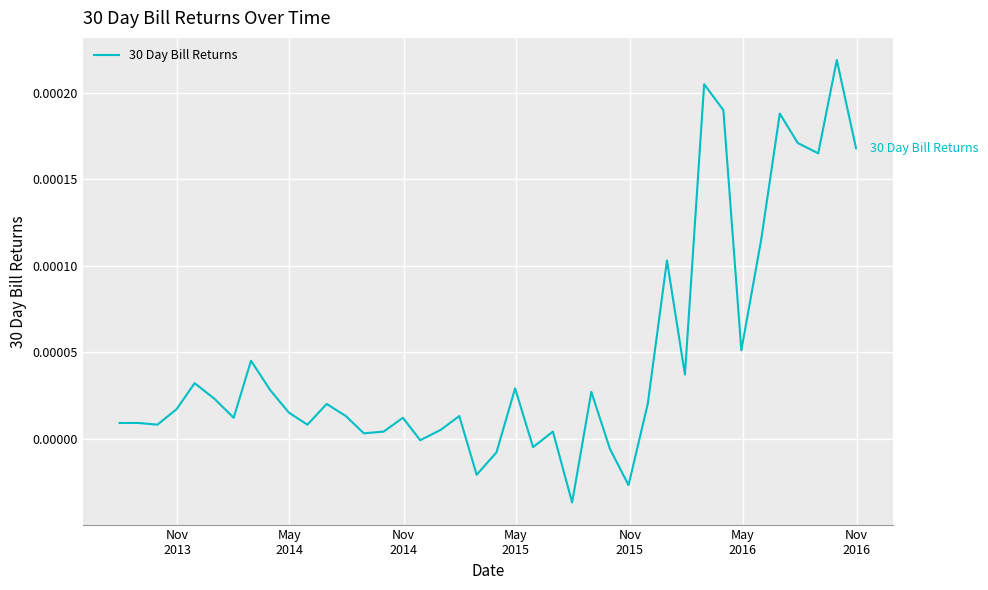

How many points are higher than both their immediate neighbors (excluding endpoints)?

12